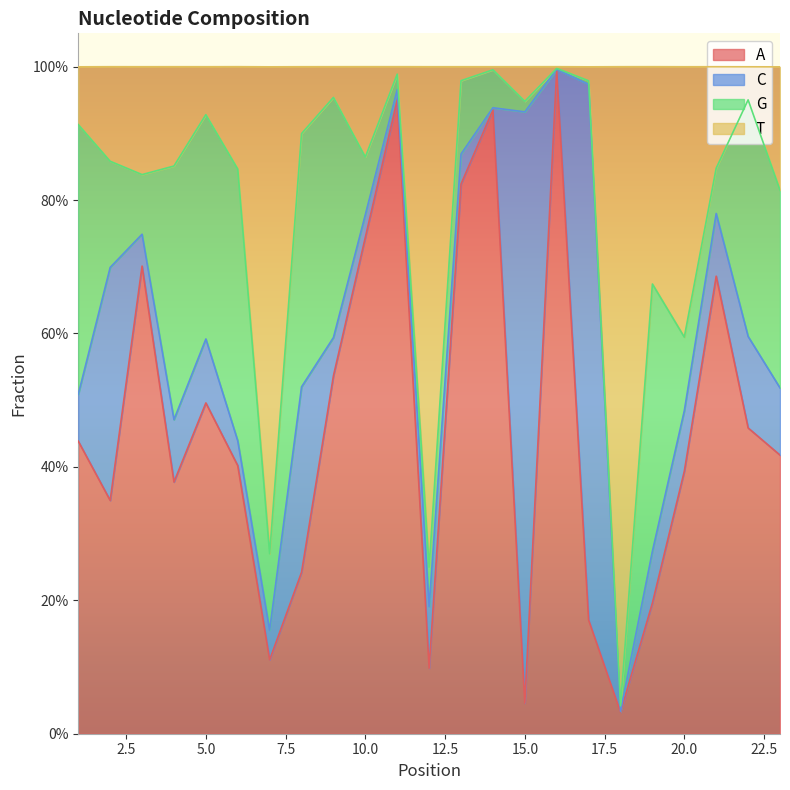

What is the difference between the highest and lowest values at 17?

0.8